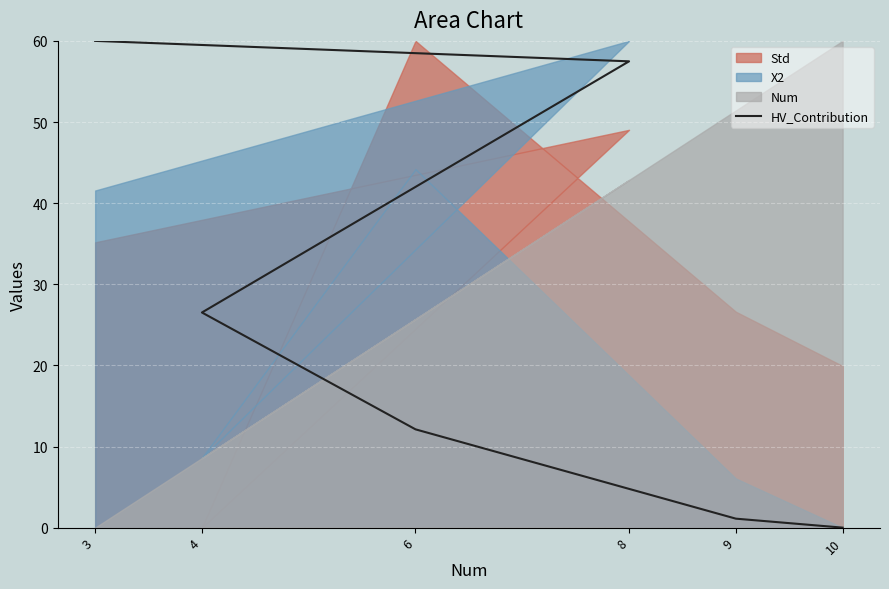

What is the difference between the values at 6 and 8?

45.4